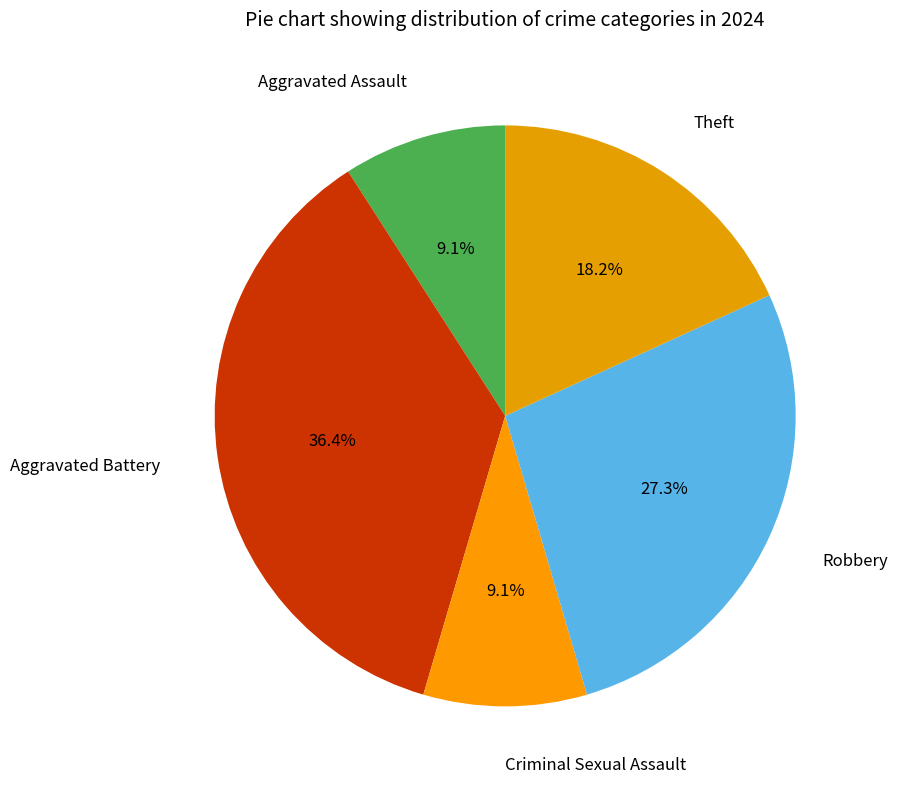

How many segments does this pie chart have?

5